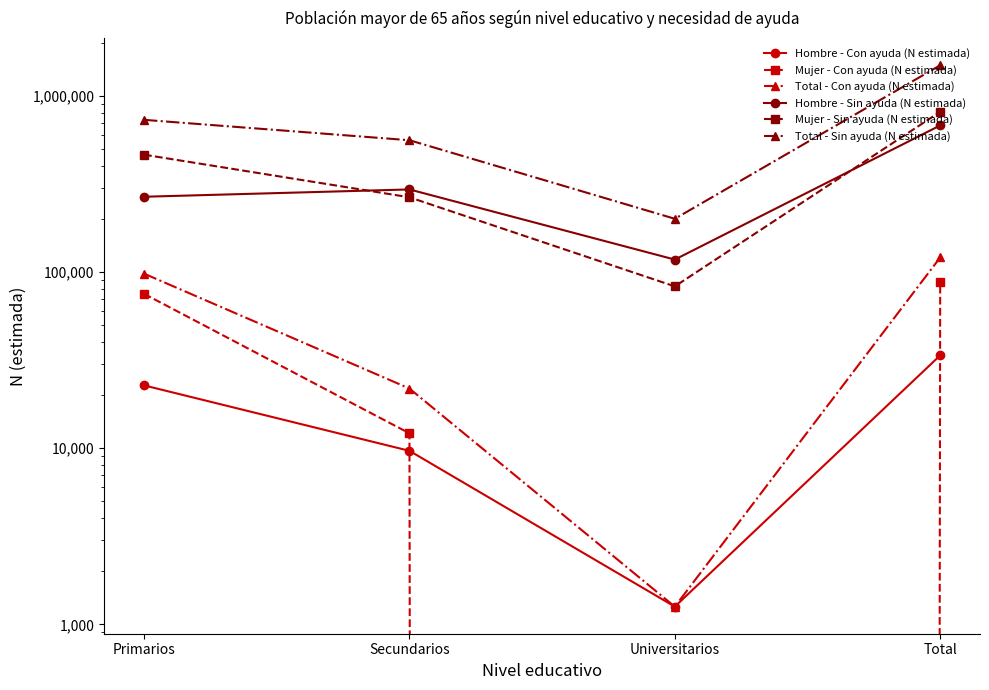

Read the Total - Con ayuda (N estimada) value at Secundarios, to the nearest 10.

21800